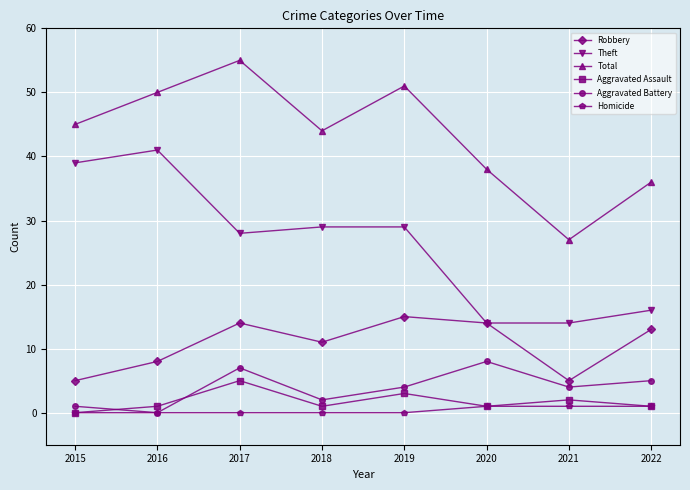

At how many categories does at least one series exceed 24?

8